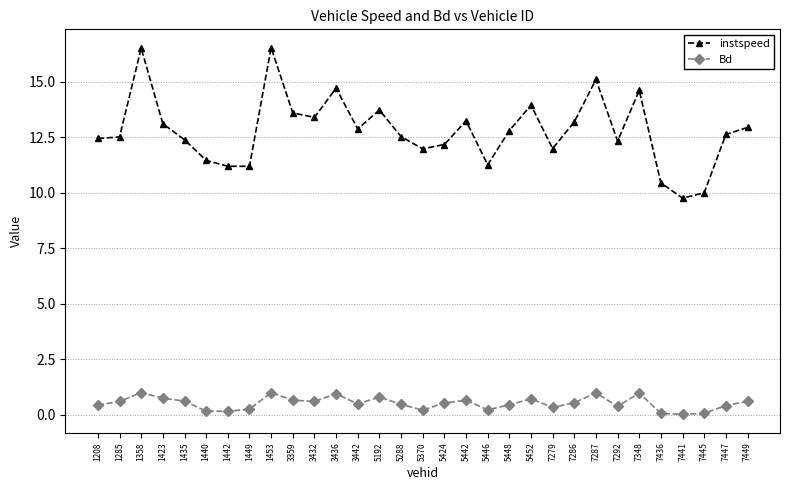

What is the difference between the second highest and minimum values in the Bd series?

1.0